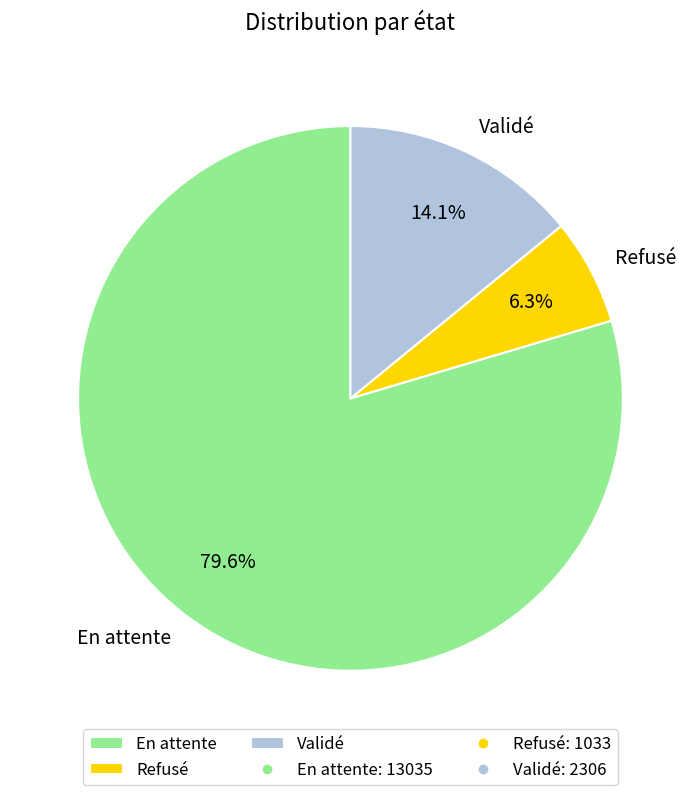

What percentage is NOT represented by Validé?

85.9%